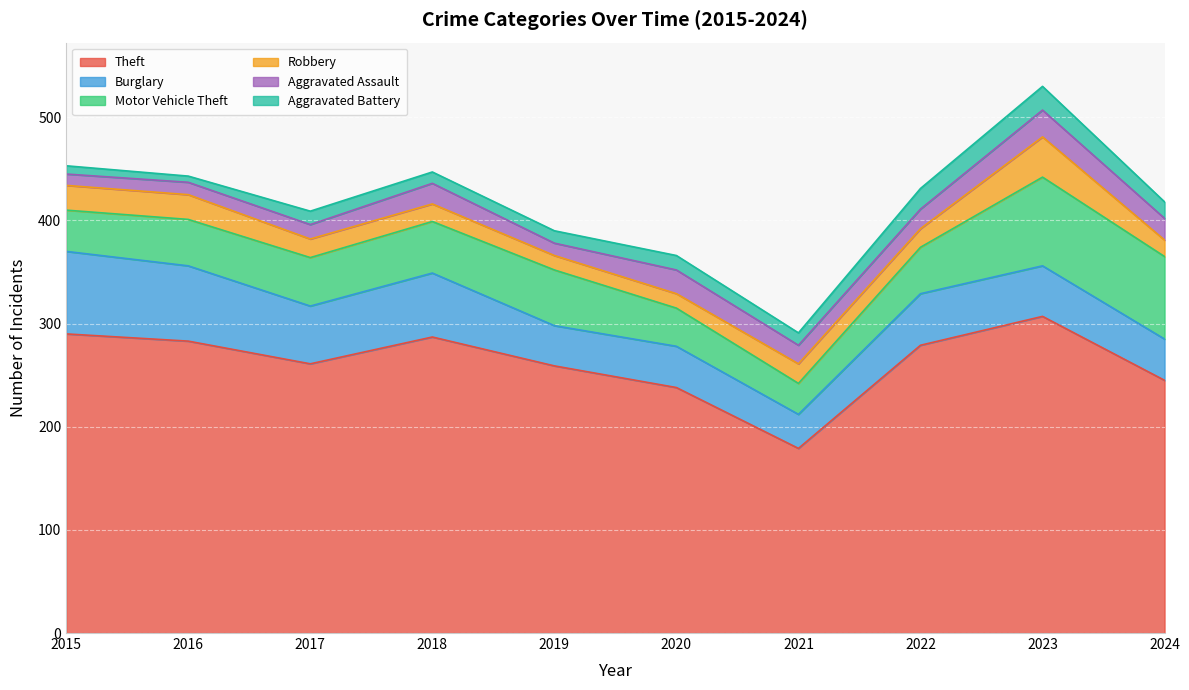

True or false: Aggravated Assault and Theft intersect in this chart.

False